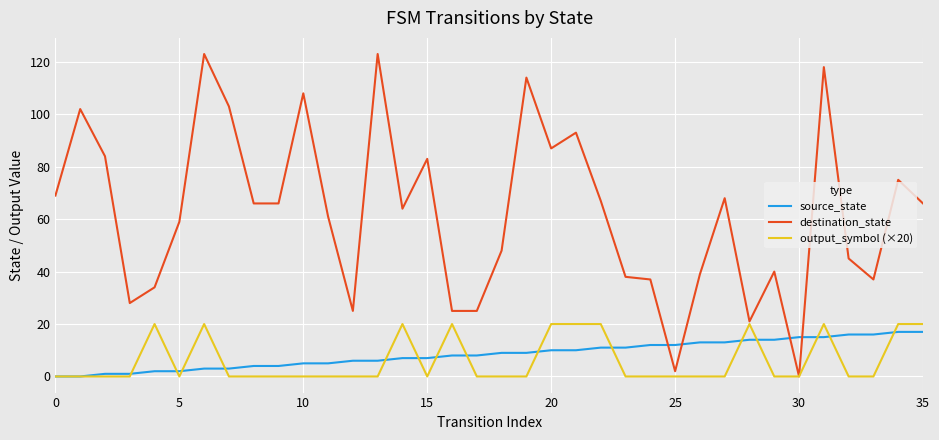

After their last crossing, which series has the higher values: destination_state or source_state?

destination_state